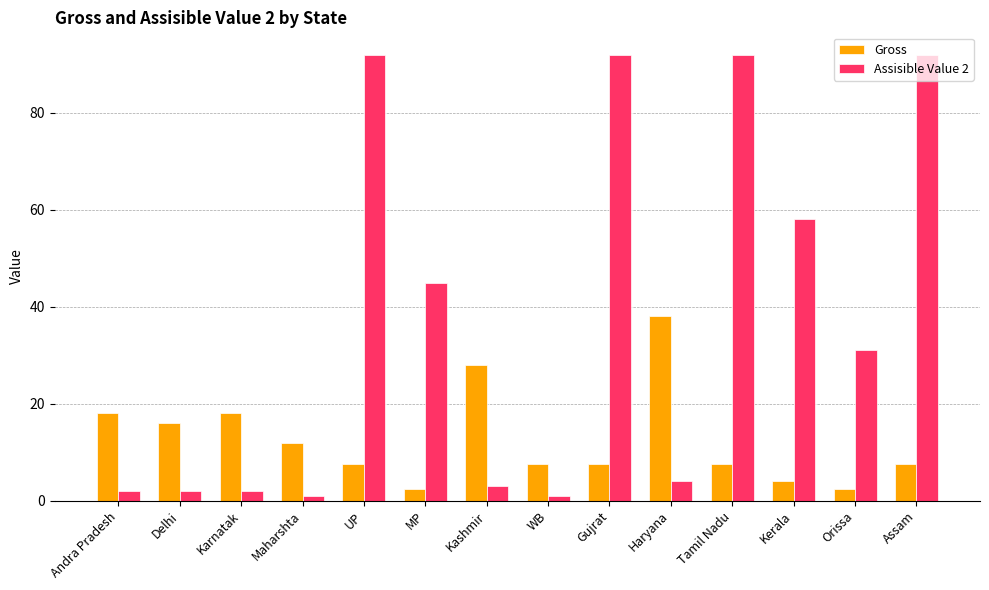

List the series in order of their peak value, highest first.

Assisible Value 2, Gross